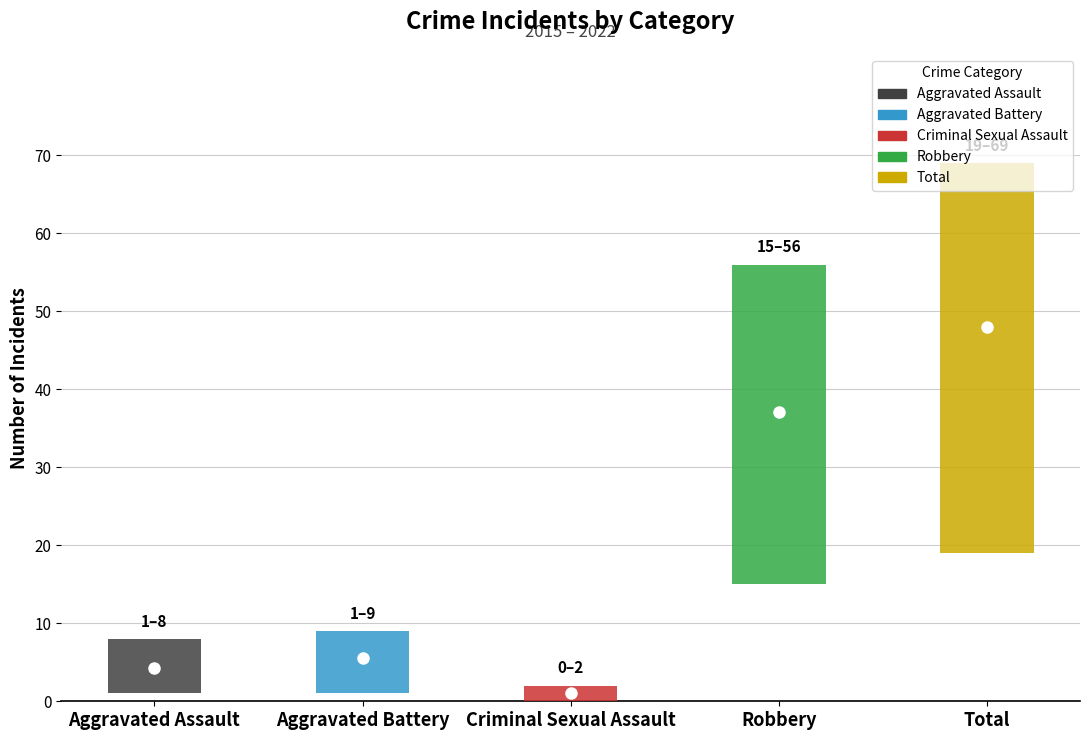

Reading left to right, list all the values displayed in this chart.

Aggravated Assault: 2015=1	2016=2	2017=7	2018=8	2019=5	2020=4	2021=2	2022=5
Aggravated Battery: 2015=1	2016=3	2017=9	2018=4	2019=5	2020=6	2021=8	2022=8
Criminal Sexual Assault: 2015=2	2016=0	2017=1	2018=1	2019=1	2020=0	2021=1	2022=2
Robbery: 2015=15	2016=35	2017=34	2018=56	2019=54	2020=37	2021=39	2022=27
Total: 2015=19	2016=40	2017=51	2018=69	2019=65	2020=47	2021=50	2022=43